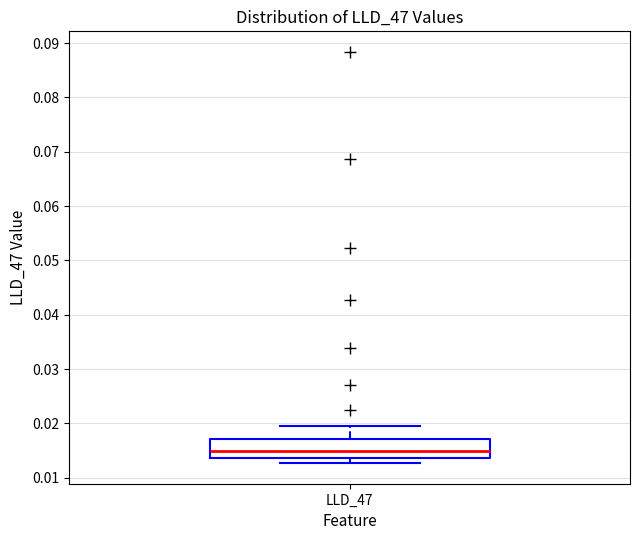

Where does the median line of the box for LLD_47 sit on the y-axis? The values are not printed on the chart, so give them approximately, as read against the axis.

0.015